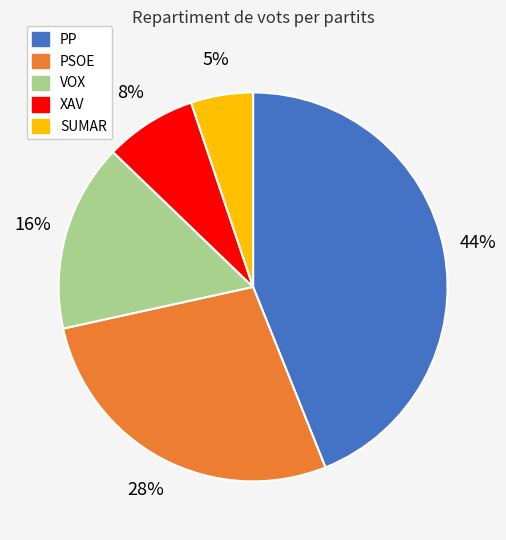

What is the largest slice in the pie chart?

PP